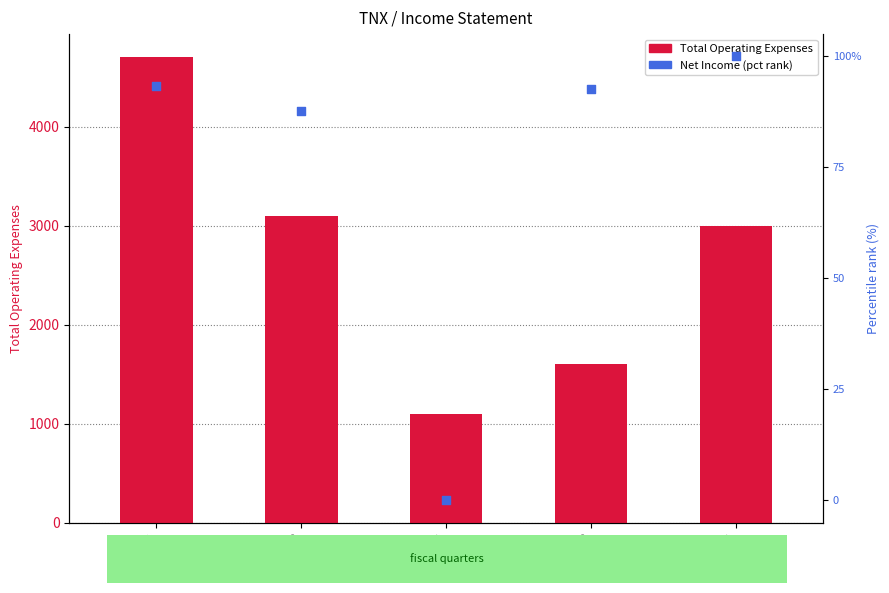

Which series contains the lowest Y value?

Net Income (percentile rank)